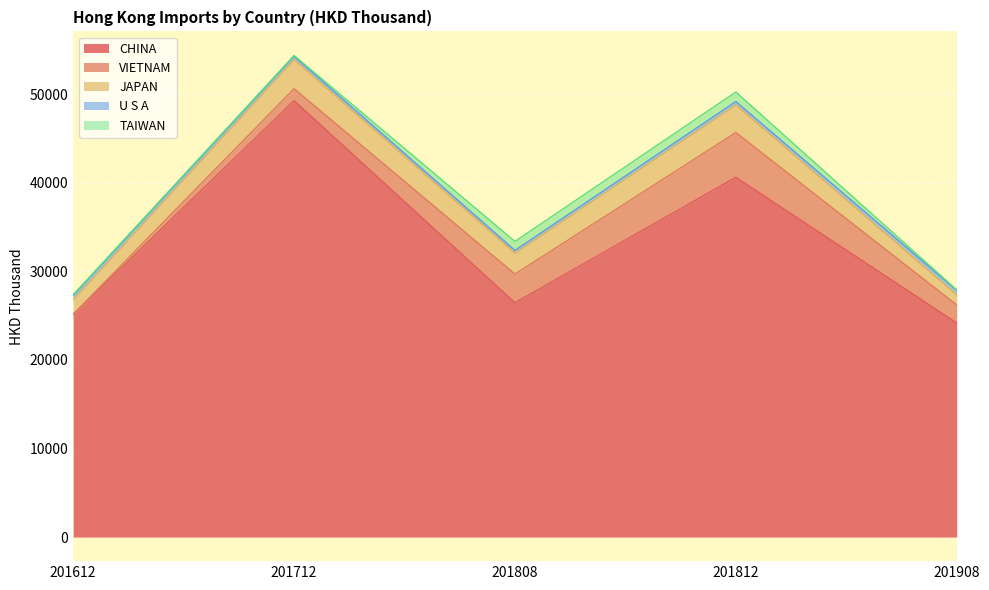

The U S A series shows 257.6 at 201612. True or false?

False